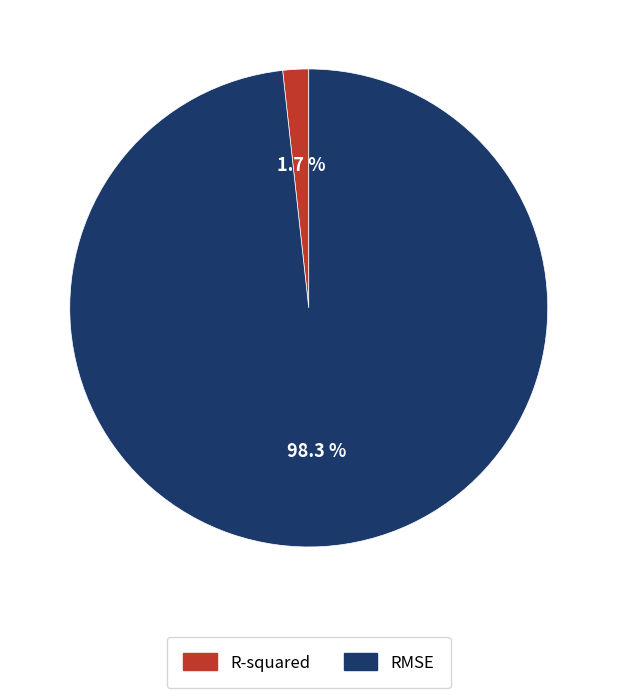

To the nearest percent, what is the difference between the largest and smallest slice percentages?

97%